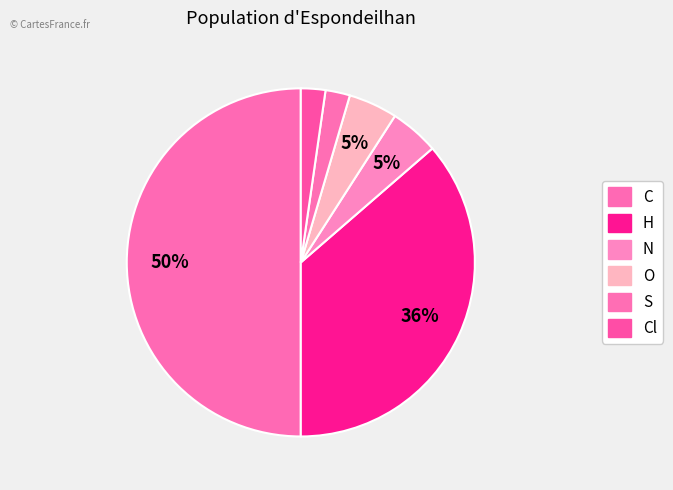

How many segments does this pie chart have?

6